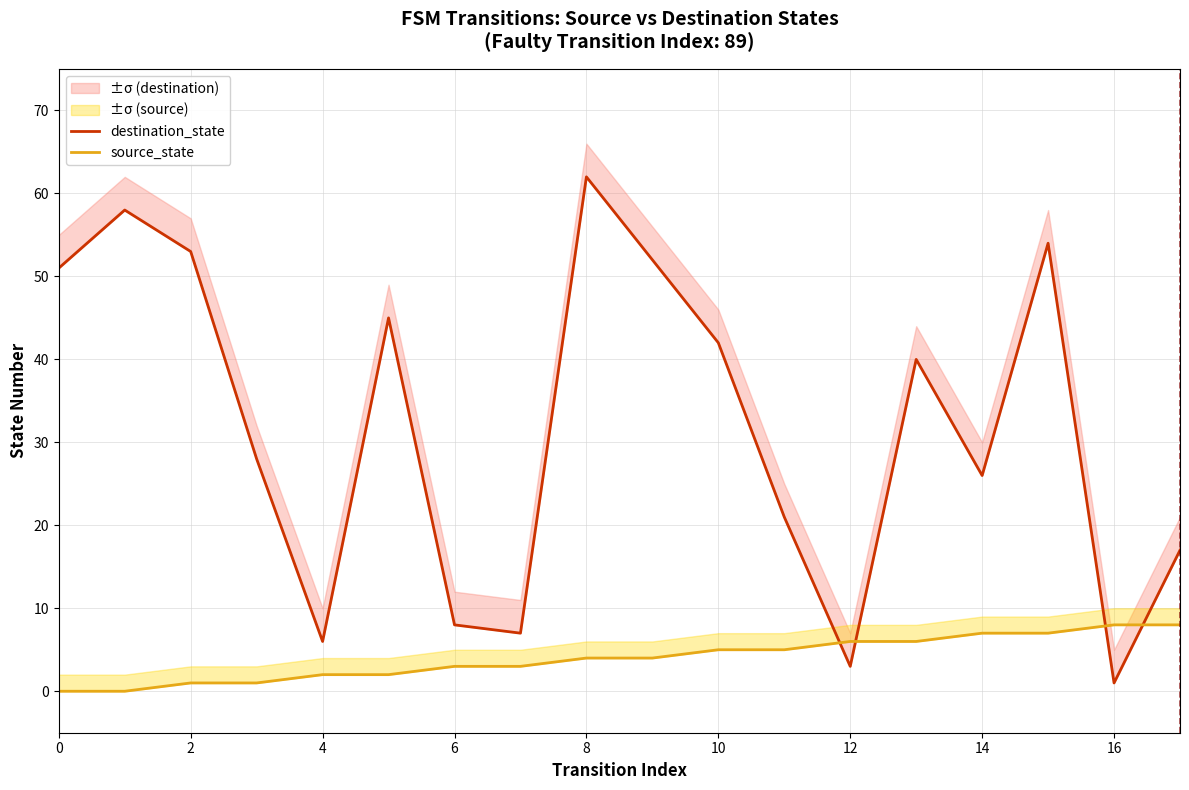

Between 13 and 8, which is larger?

13